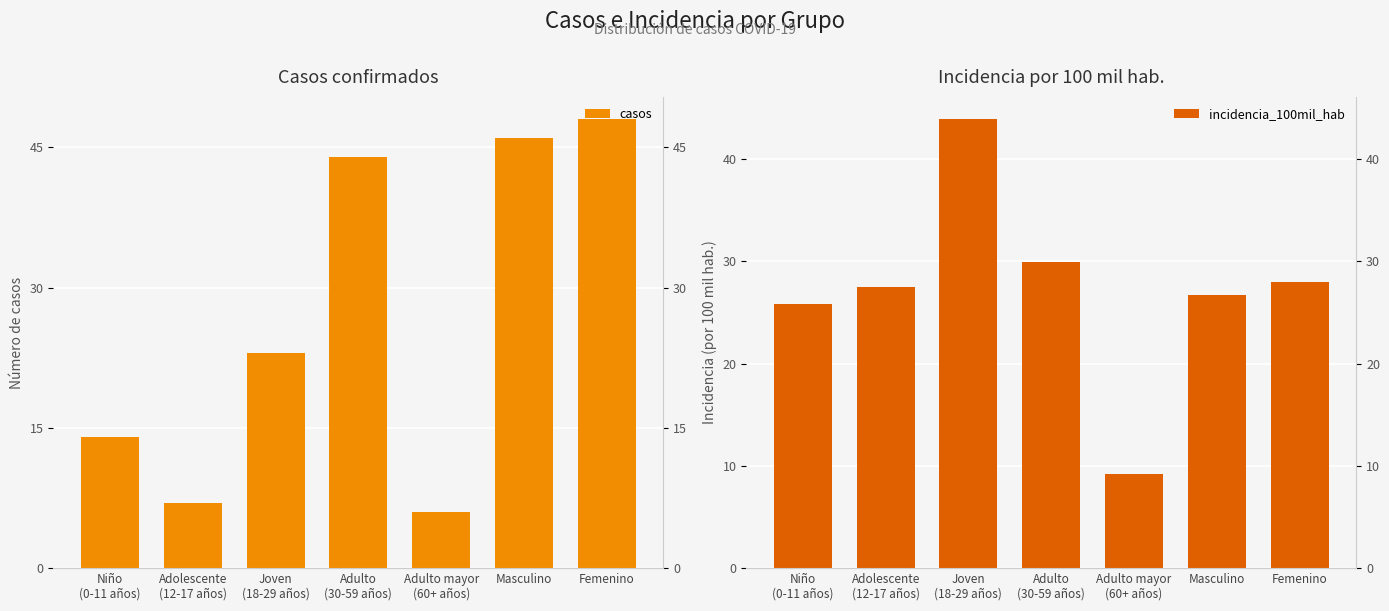

What is the total value across all series at Joven
(18-29 años)?

66.9